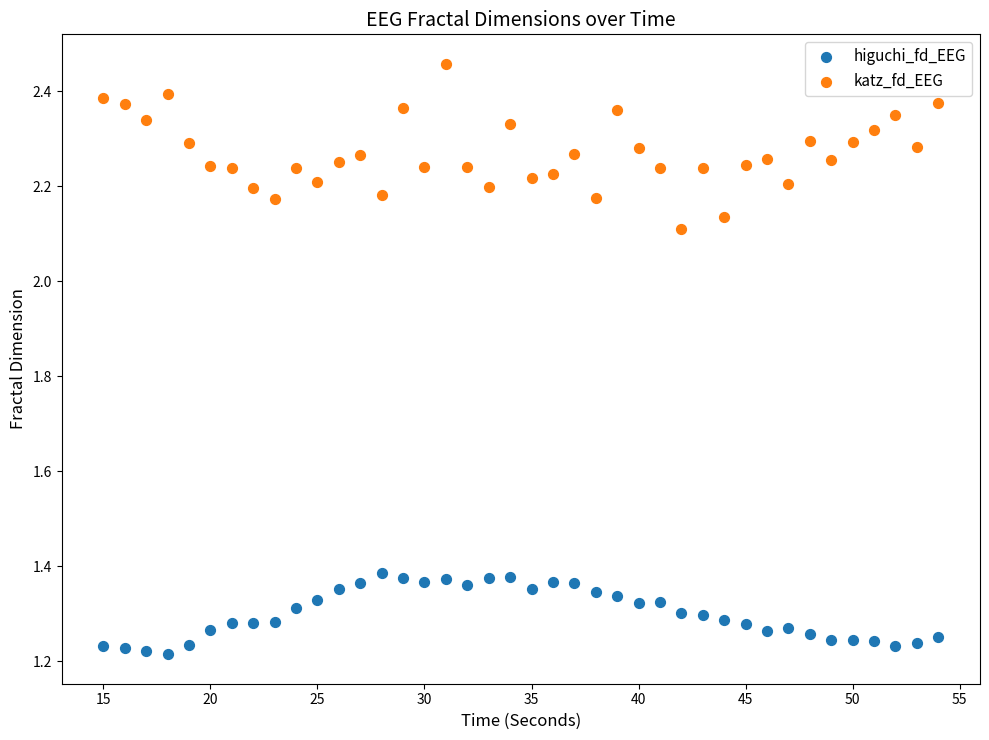

What are all the series names shown in the legend?

higuchi_fd_EEG, katz_fd_EEG